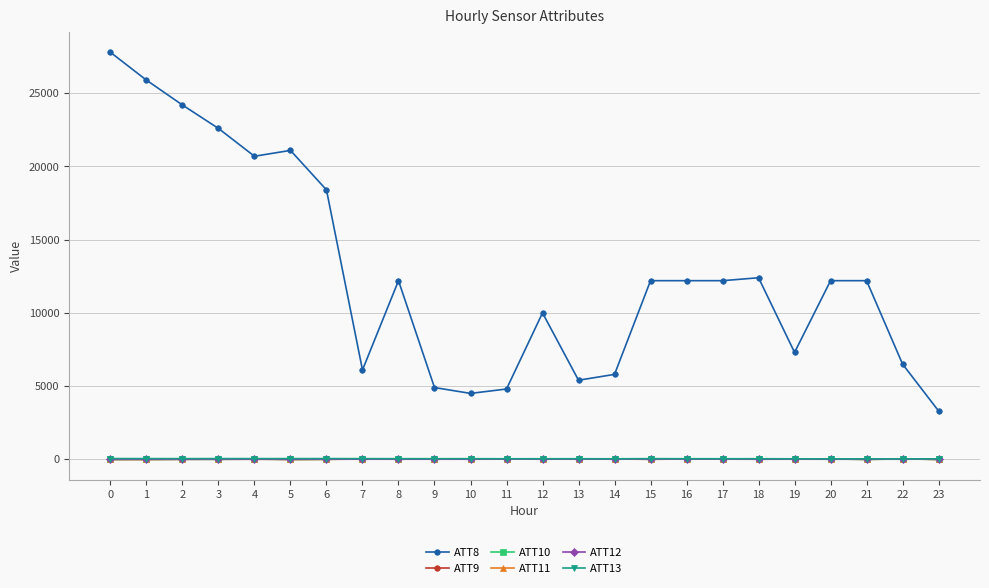

Read the ATT11 value at 13.

20.7